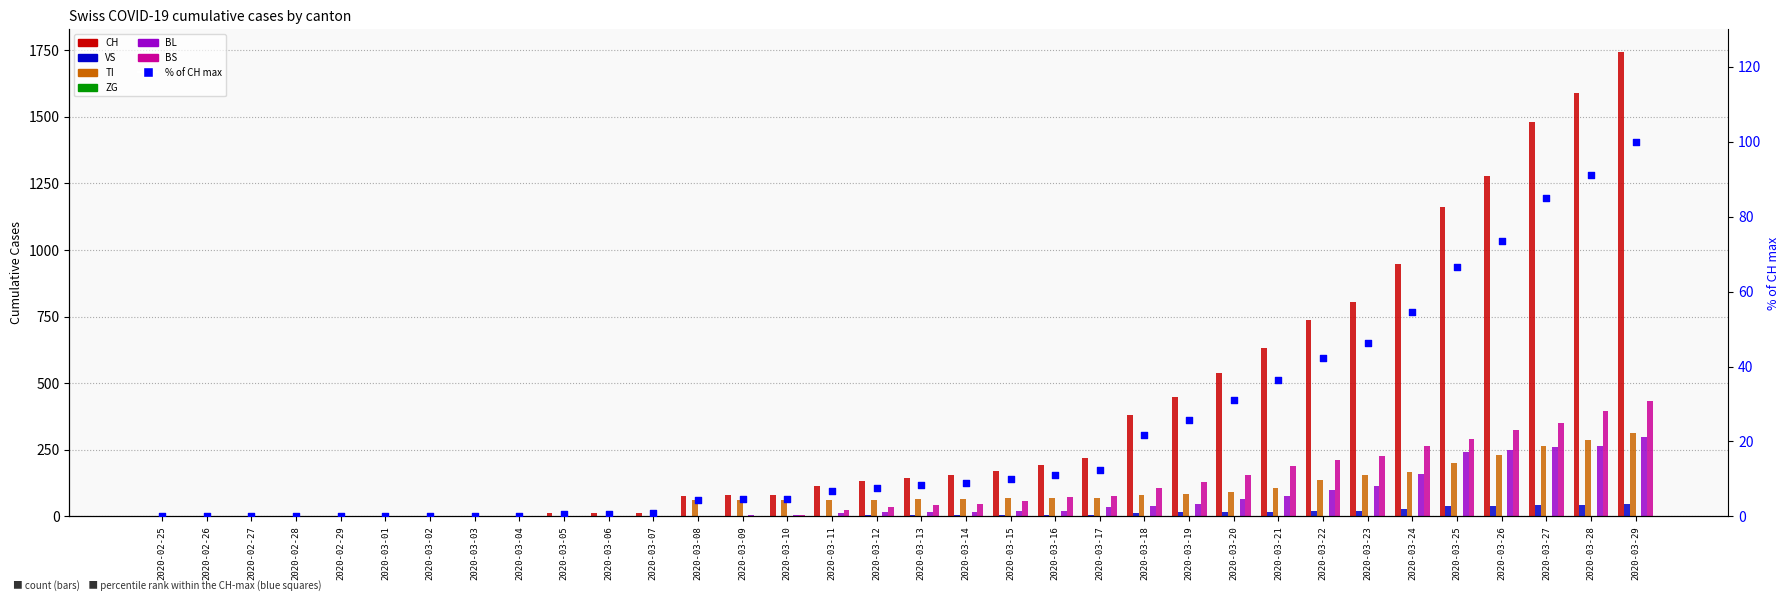

Which series has the largest total across all categories?

CH